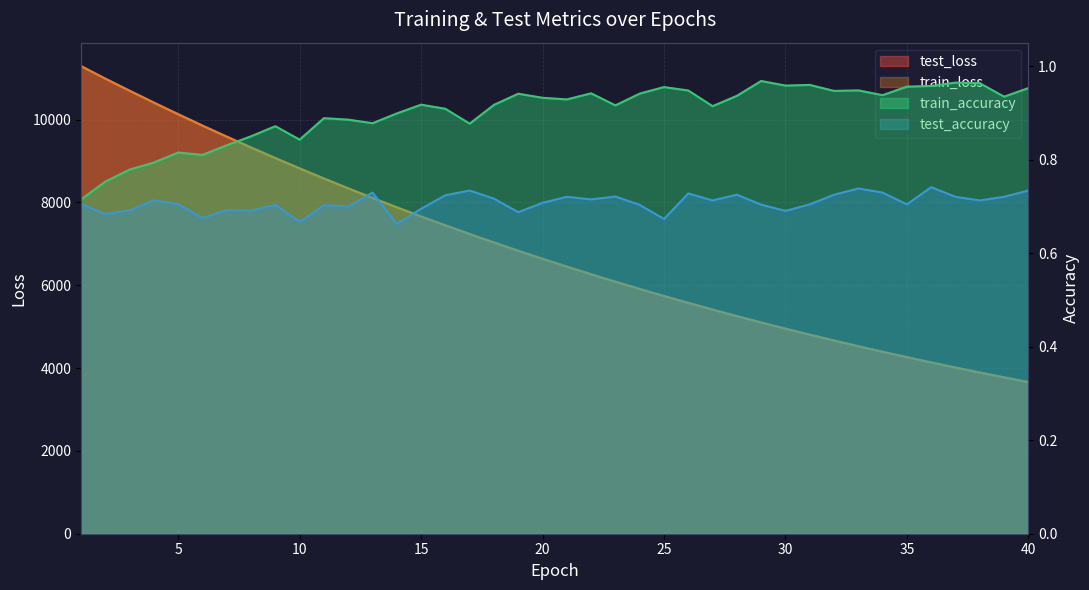

What are all the series names shown in the legend?

test_loss, train_loss, train_accuracy, test_accuracy